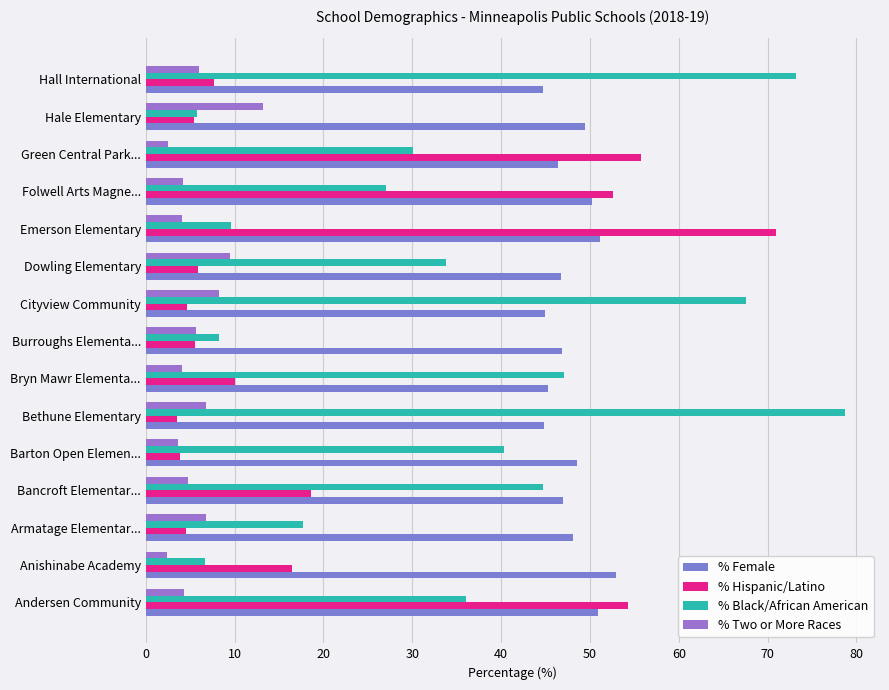

At which category does the chart reach its peak across all series?

Bethune Elementary